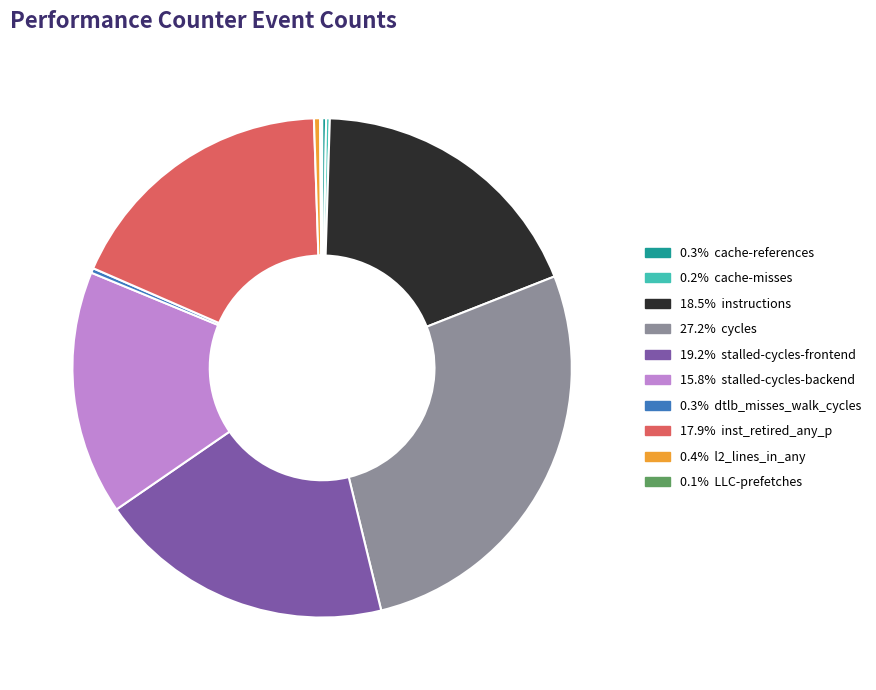

Is there any slice that represents more than half of the pie?

No